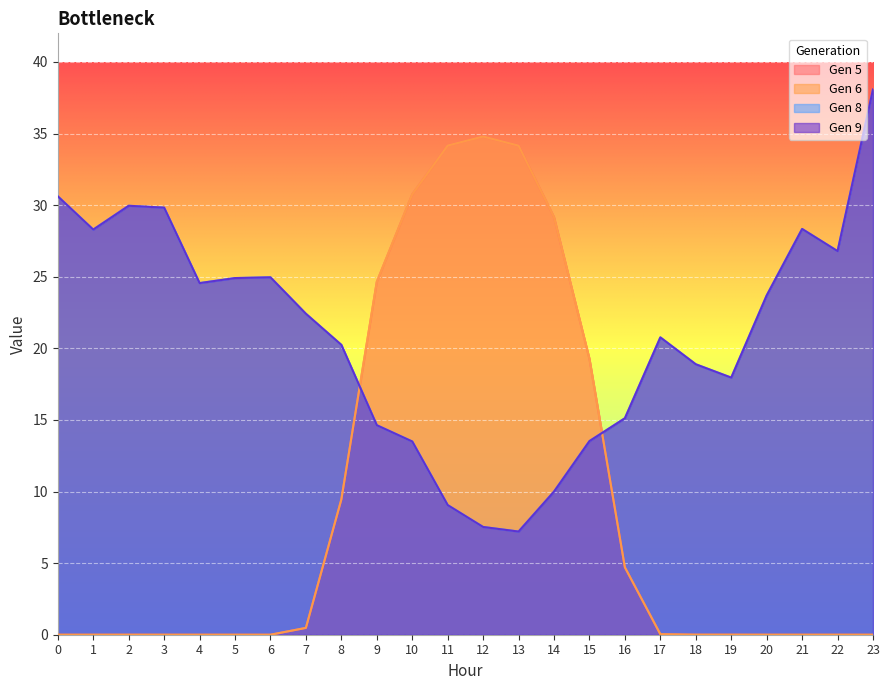

In Gen 9, how many points are higher than both neighbors (excluding endpoints)?

4